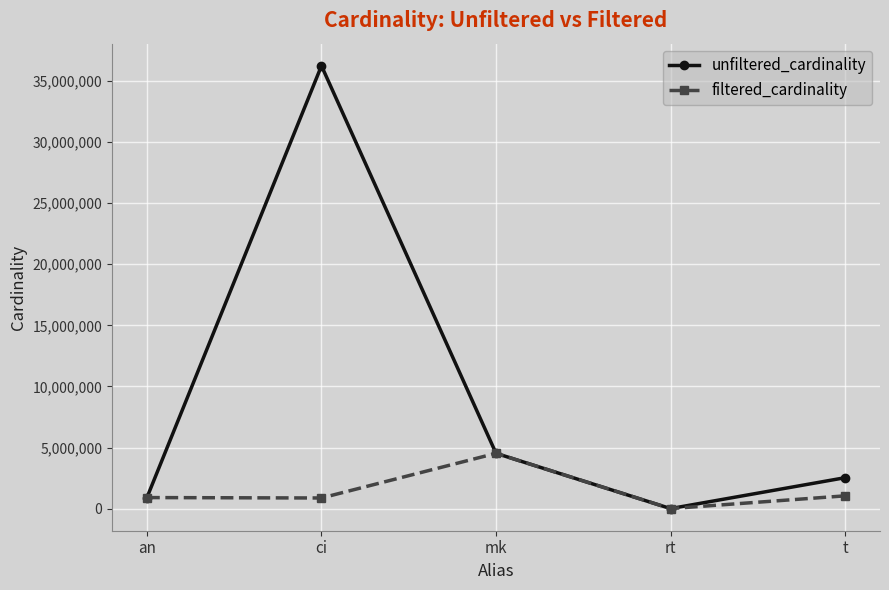

What is the label of the 3rd point from the right?

mk